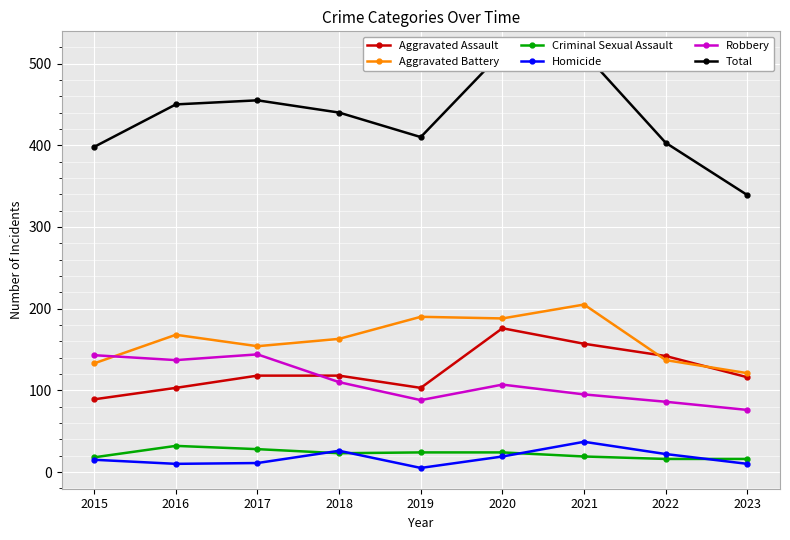

List the labels in order of Robbery value, smallest first.

2023, 2022, 2019, 2021, 2020, 2018, 2016, 2015, 2017